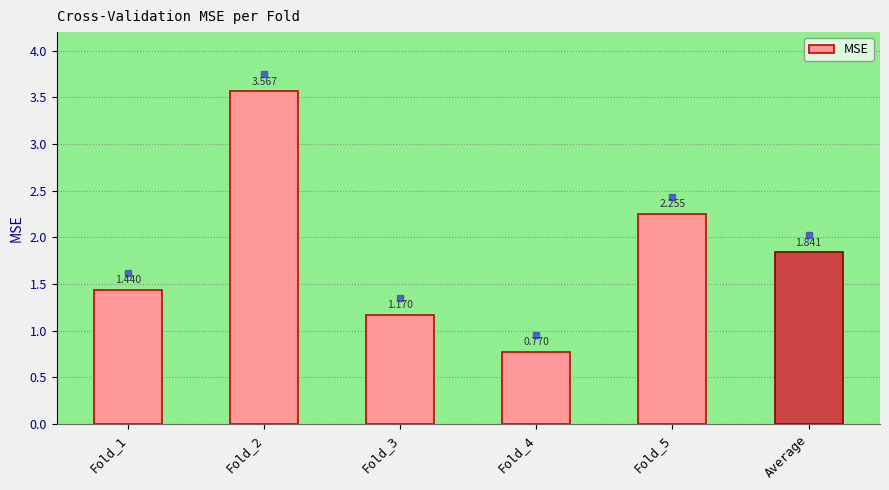

At which label is the value closest to 2?

Average